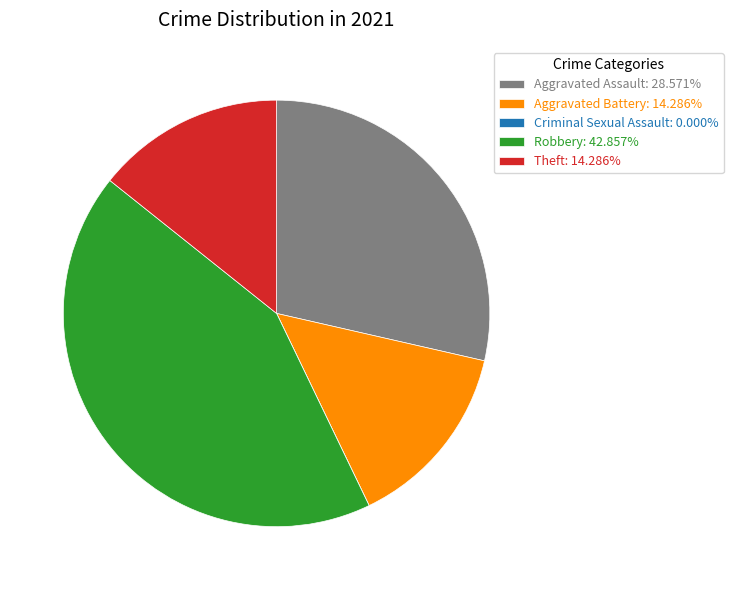

Is Aggravated Battery: 14.286% the majority of the pie?

No